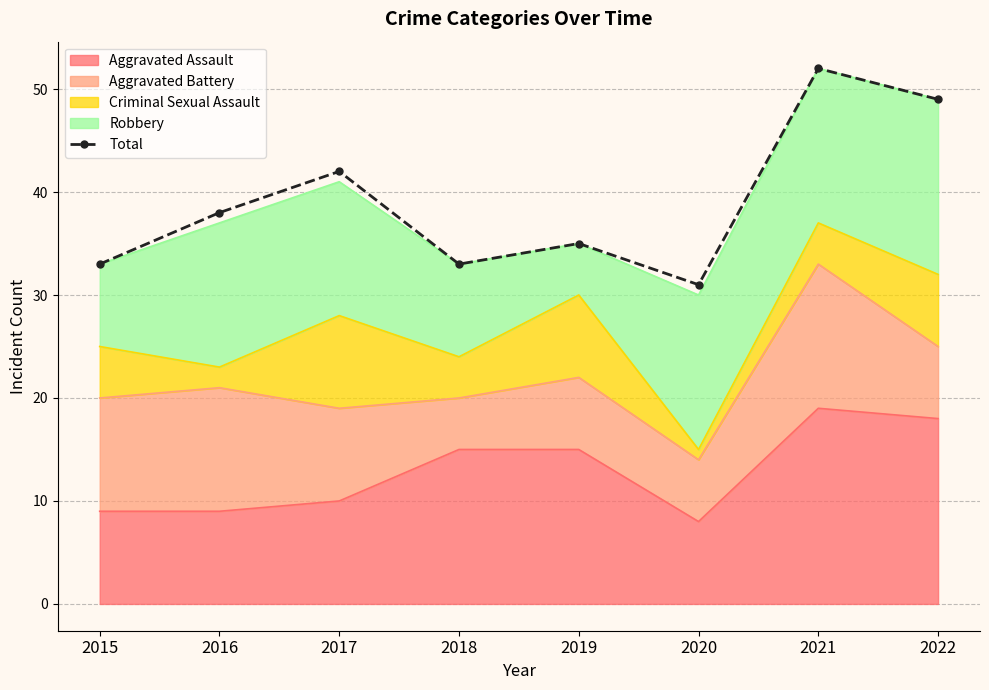

Reading right to left, what are all the values shown in this chart?

49	52	31	35	33	42	38	33